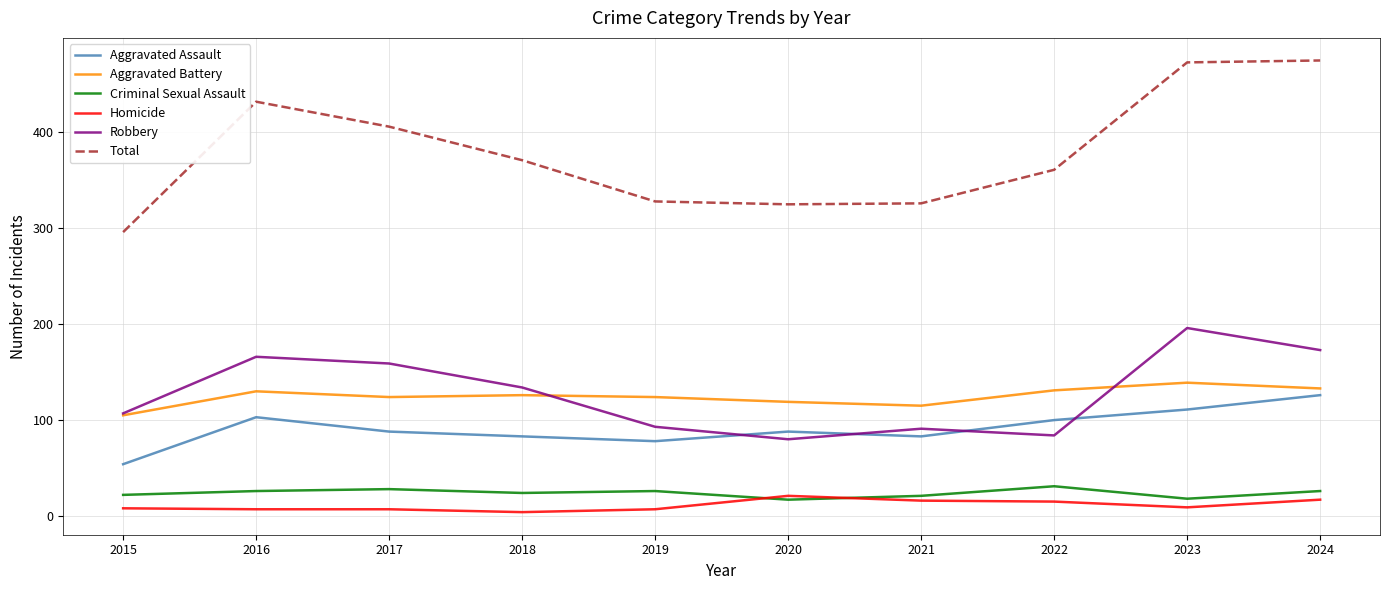

What is the greatest value displayed?

475